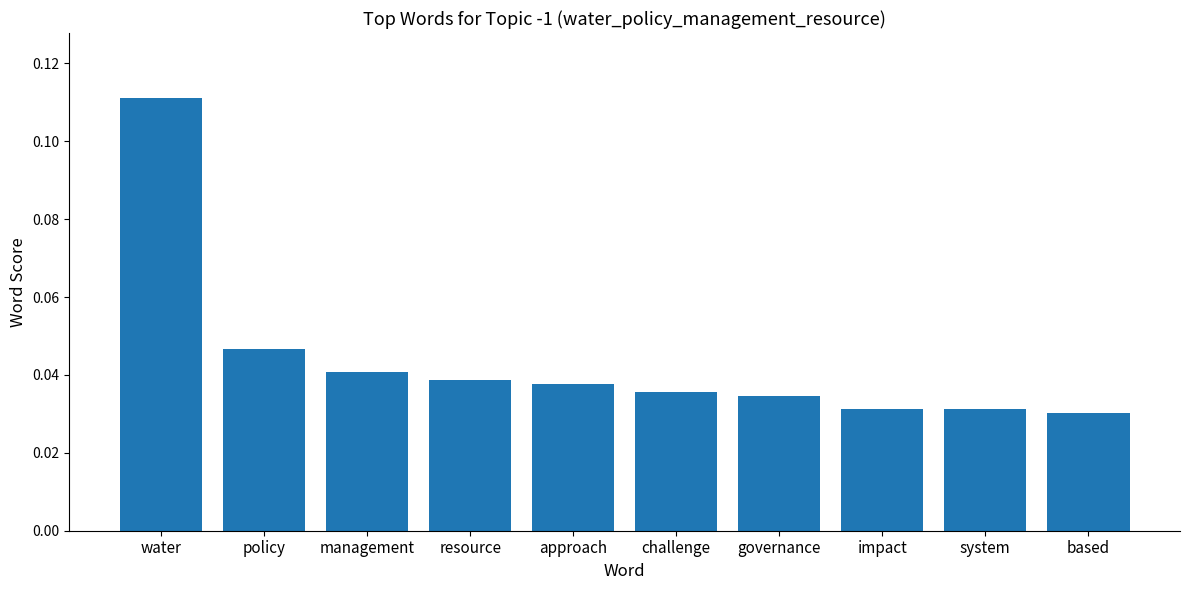

How many values are between 0 and 1?

10